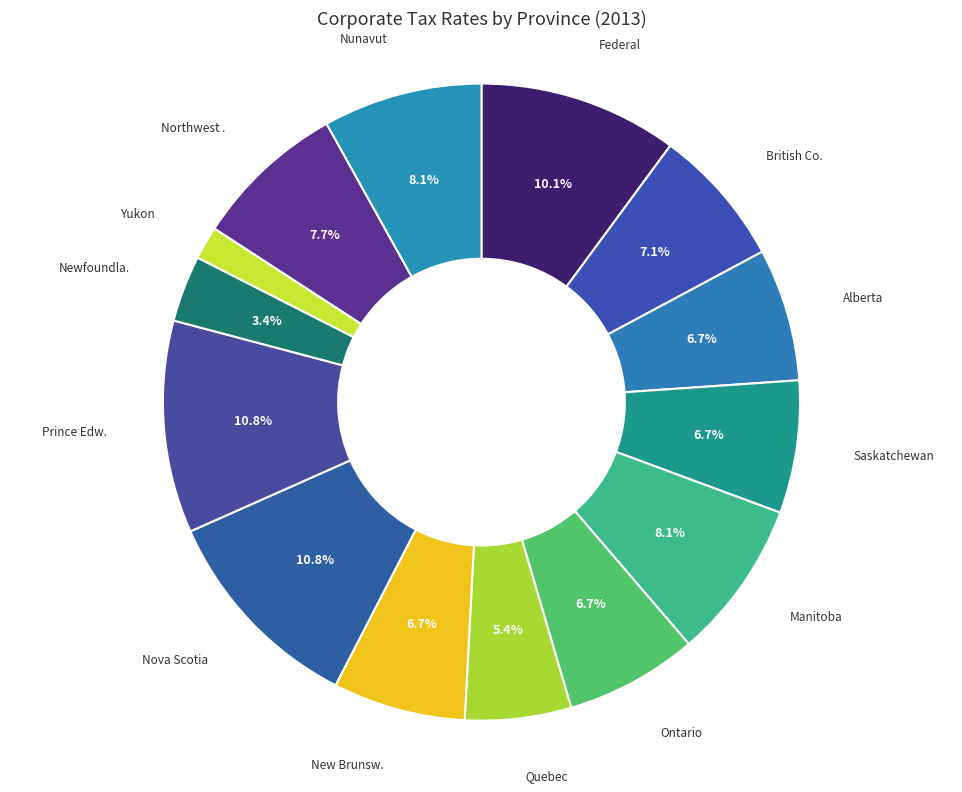

How many segments does this pie chart have?

14